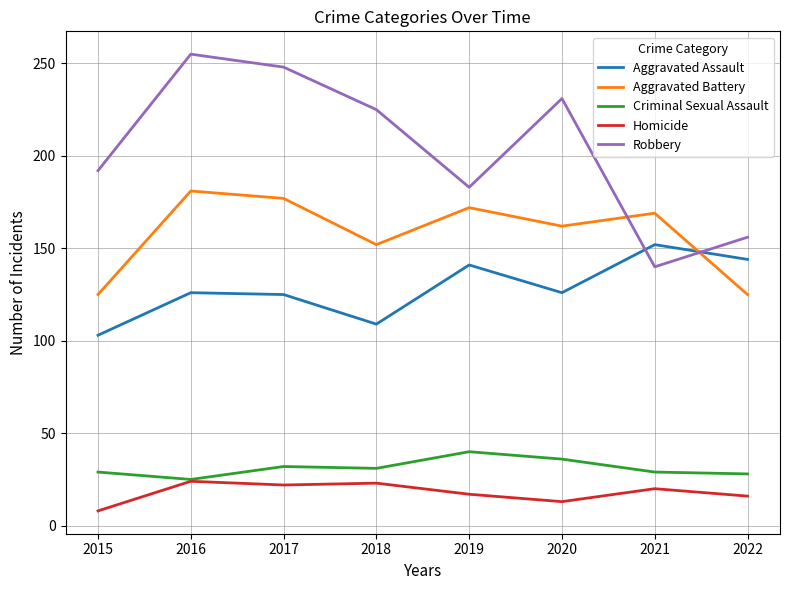

What is the sum of all Aggravated Battery values?

1263